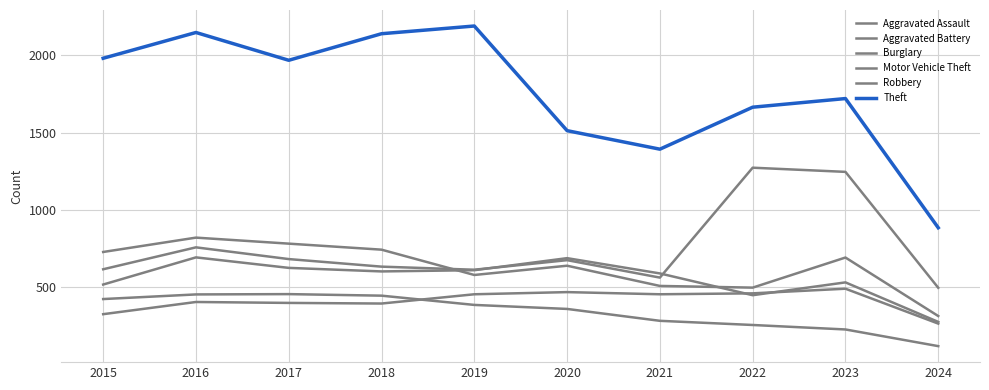

Which series has the widest spread of values?

Theft